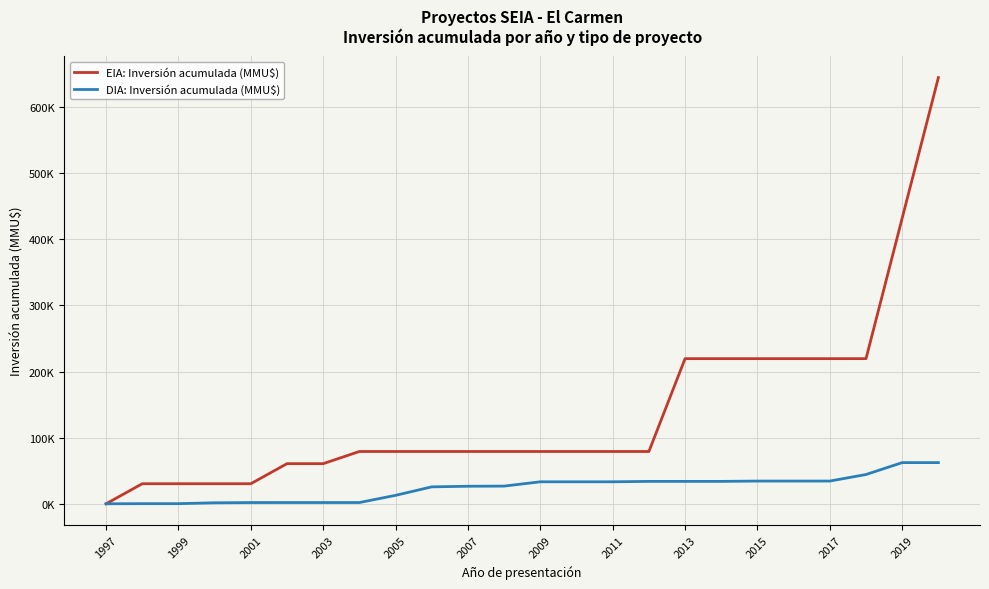

Which series has the largest total across all categories?

EIA: Inversión acumulada (MMU$)